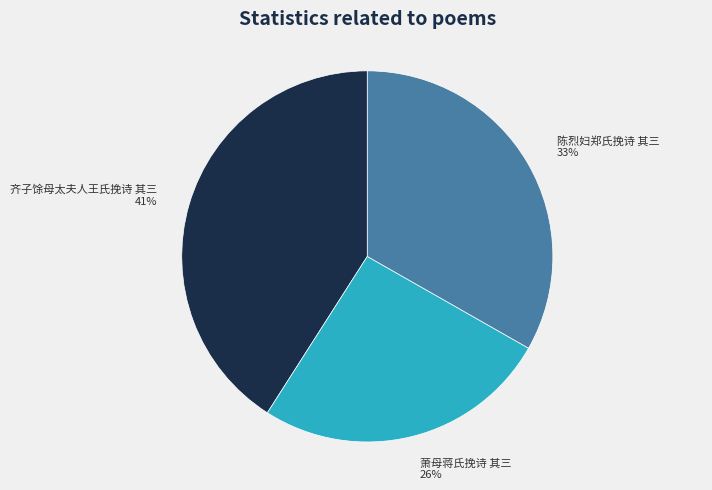

Which category has the biggest portion of the pie?

齐子馀母太夫人王氏挽诗 其三